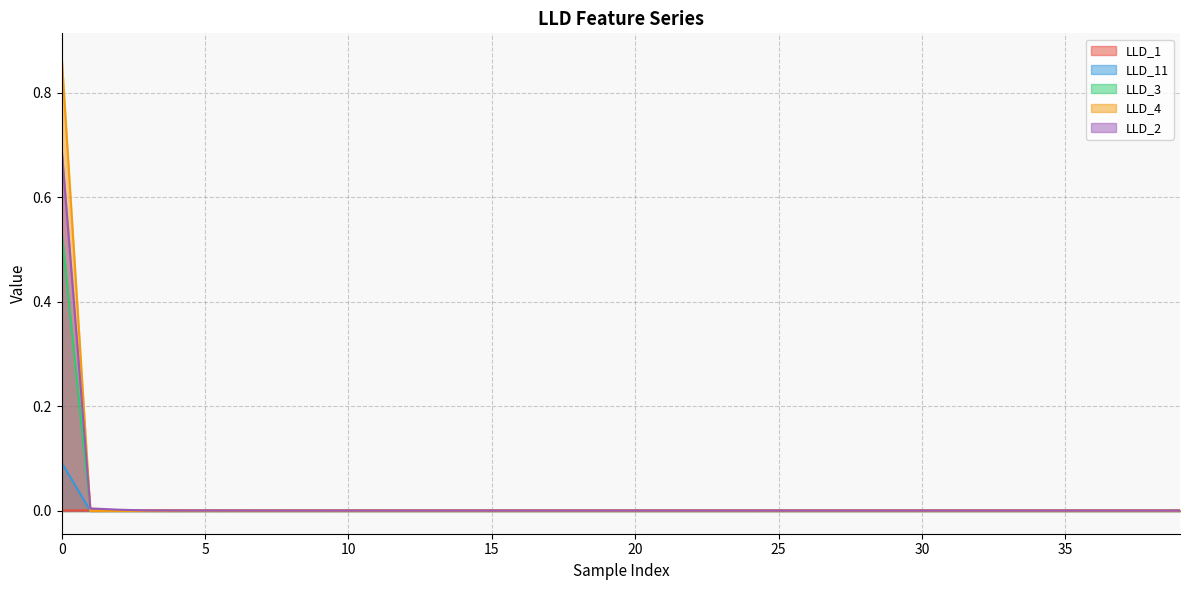

How many categories are shown in the chart?

40